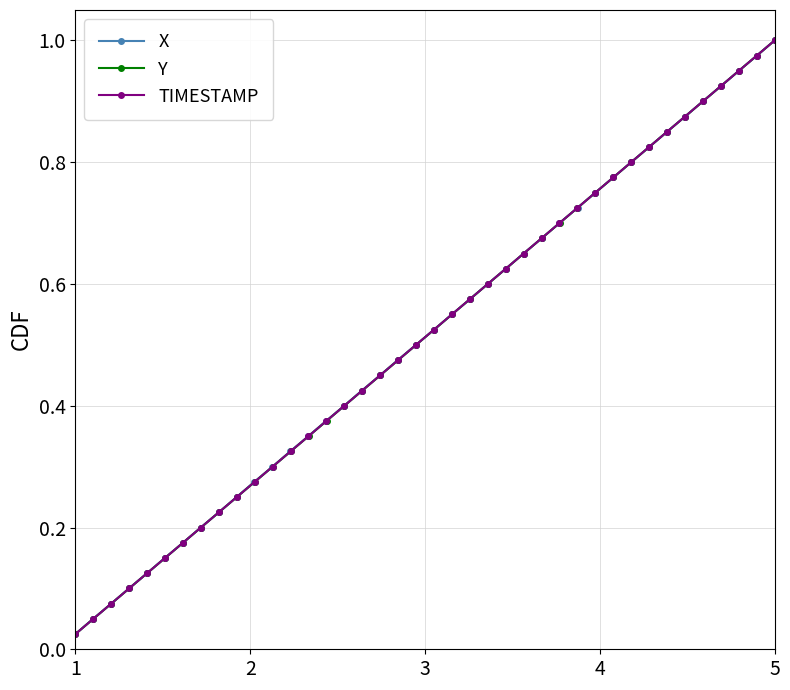

True or false: TIMESTAMP and Y intersect in this chart.

False